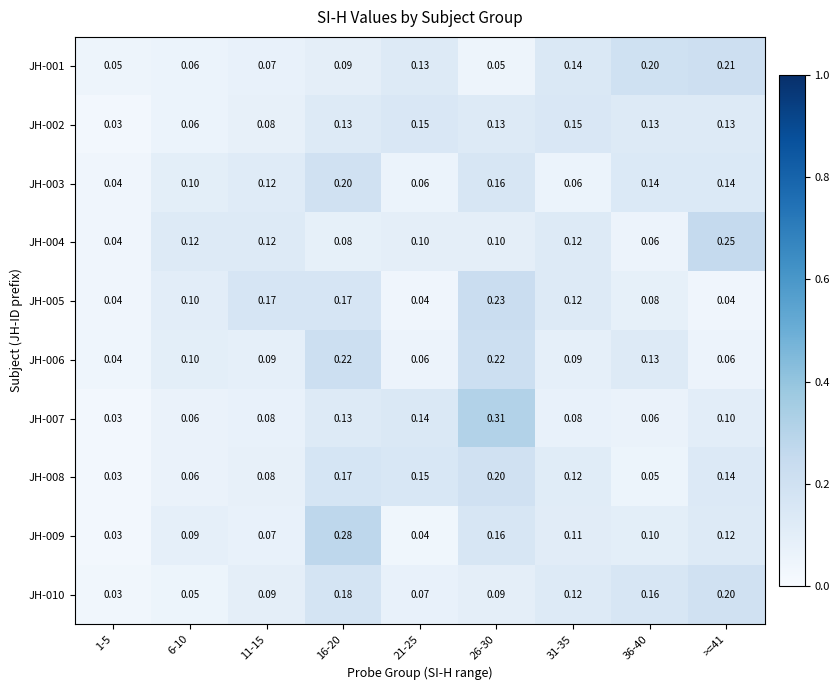

Is the value of JH-005 at 16-20 greater than the value of JH-002 at 36-40?

Yes